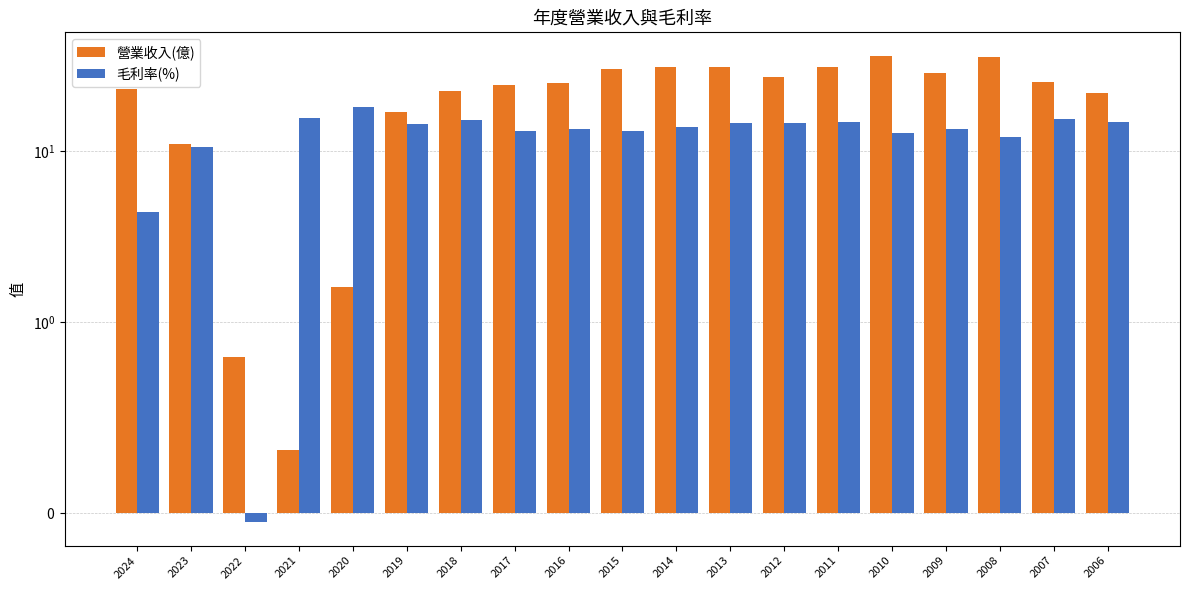

How many series are shown in this chart?

2